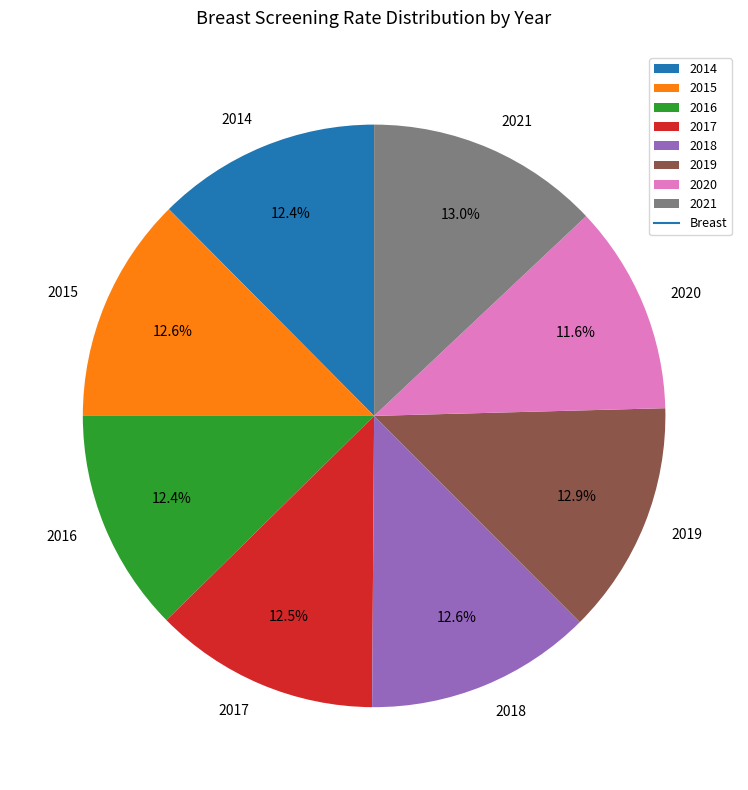

What is the smallest slice in the pie chart?

2020